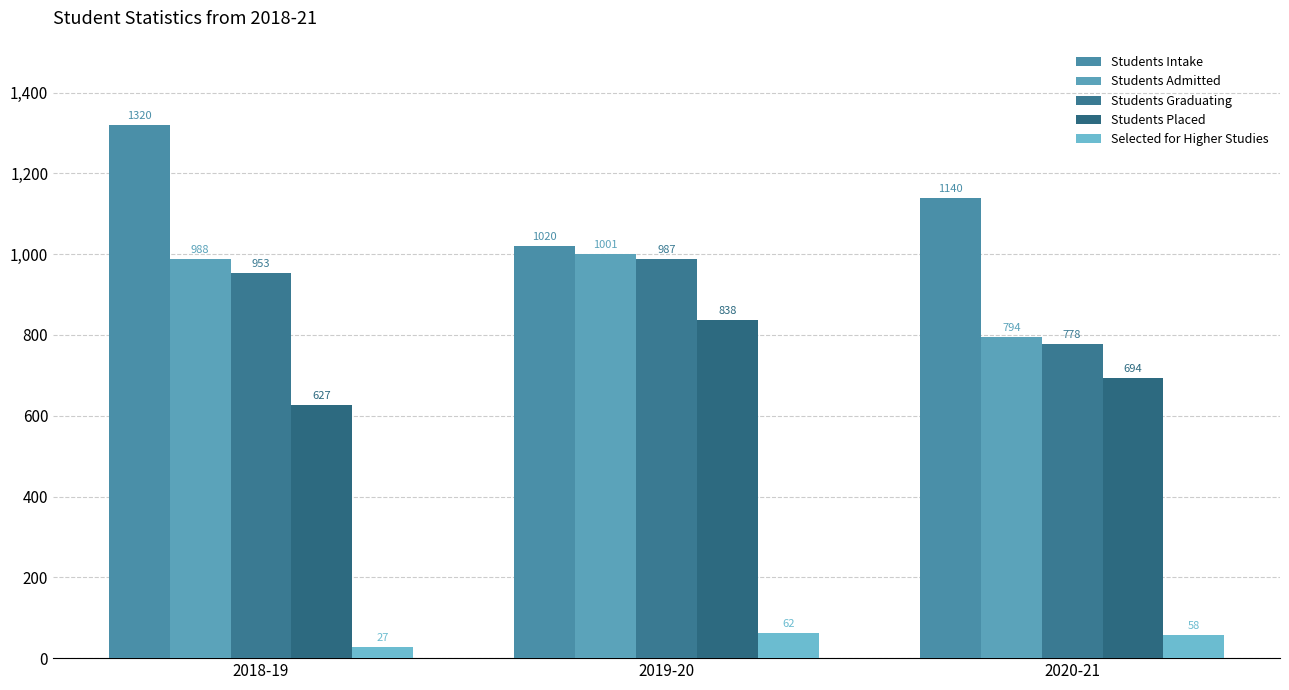

Is it true that Students Intake equals 1140 at 2020-21?

True